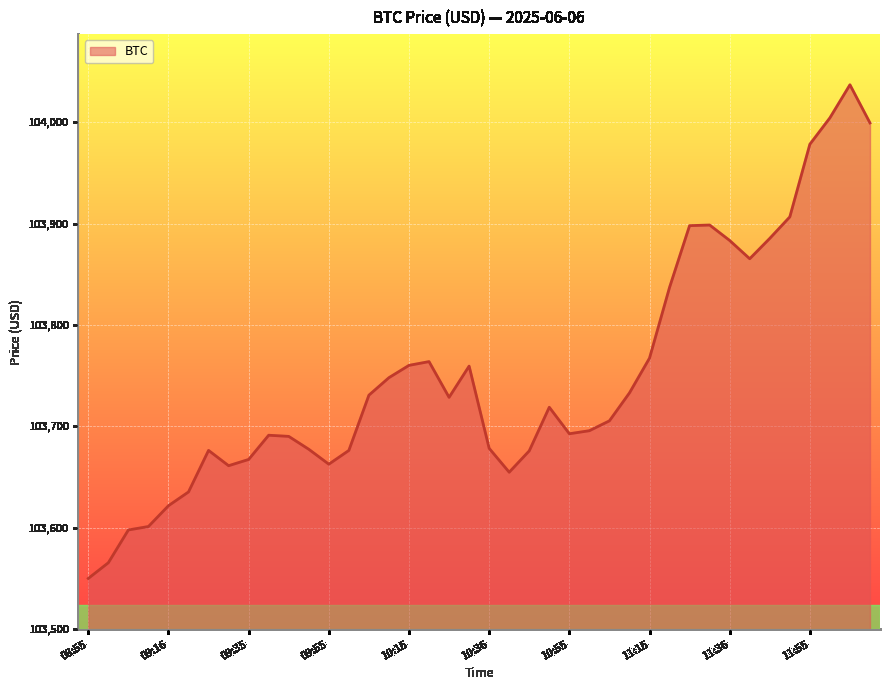

What is the maximum value shown in the chart?

104037.0